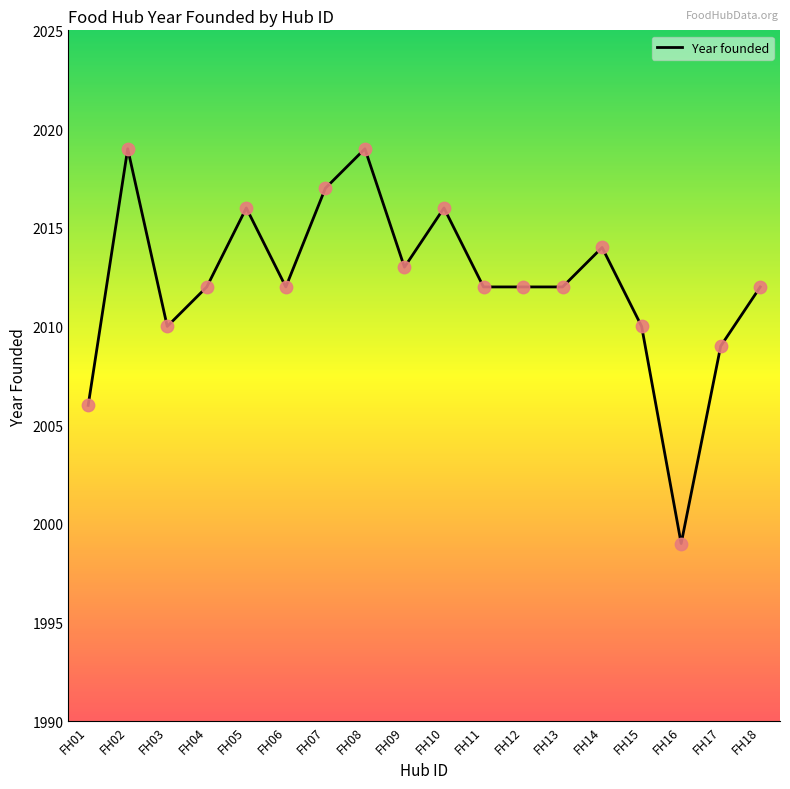

What is the change in value from FH09 to FH15?

-3